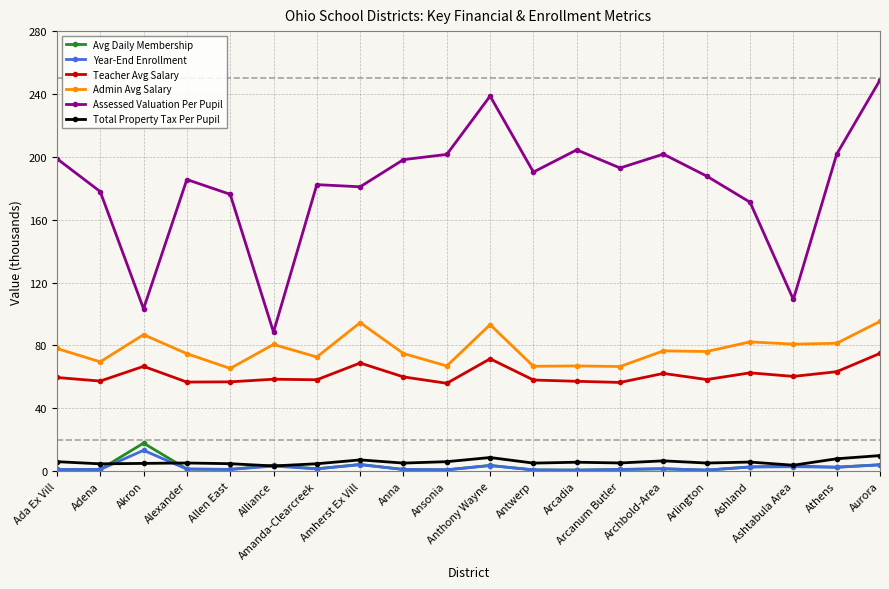

How many lines are shown in the chart?

6